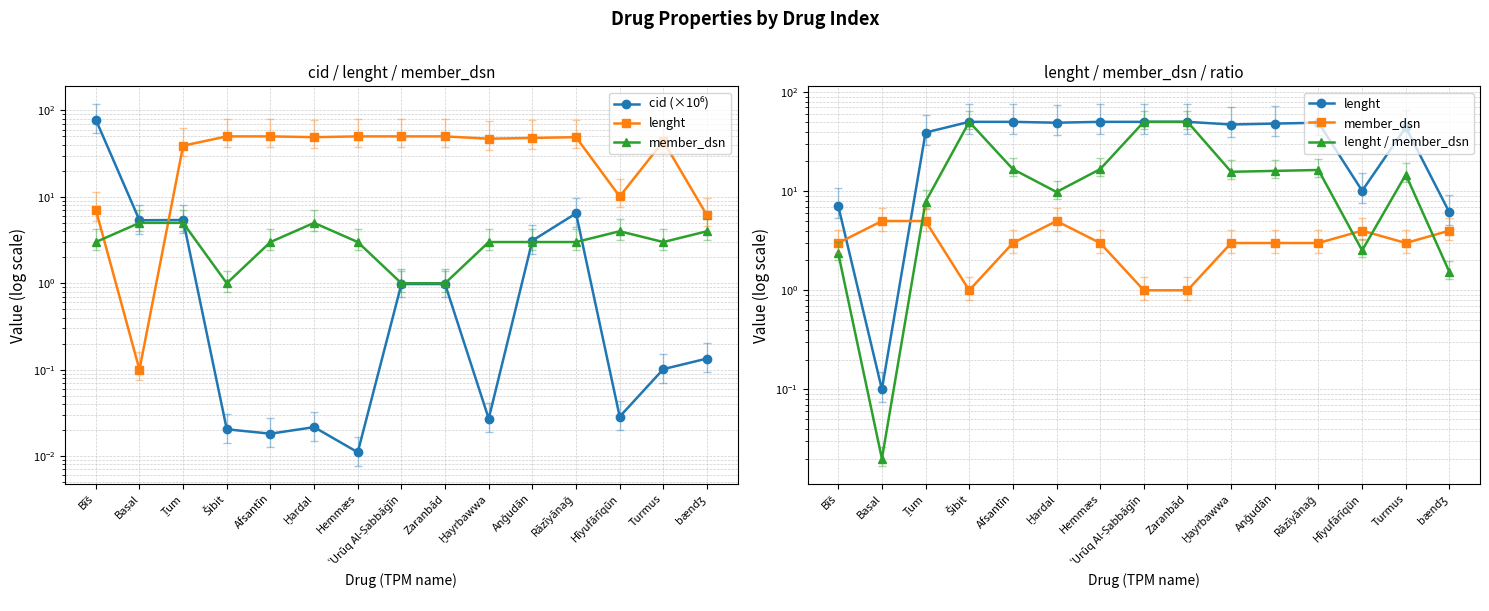

Which series has the largest total across all categories?

lenght